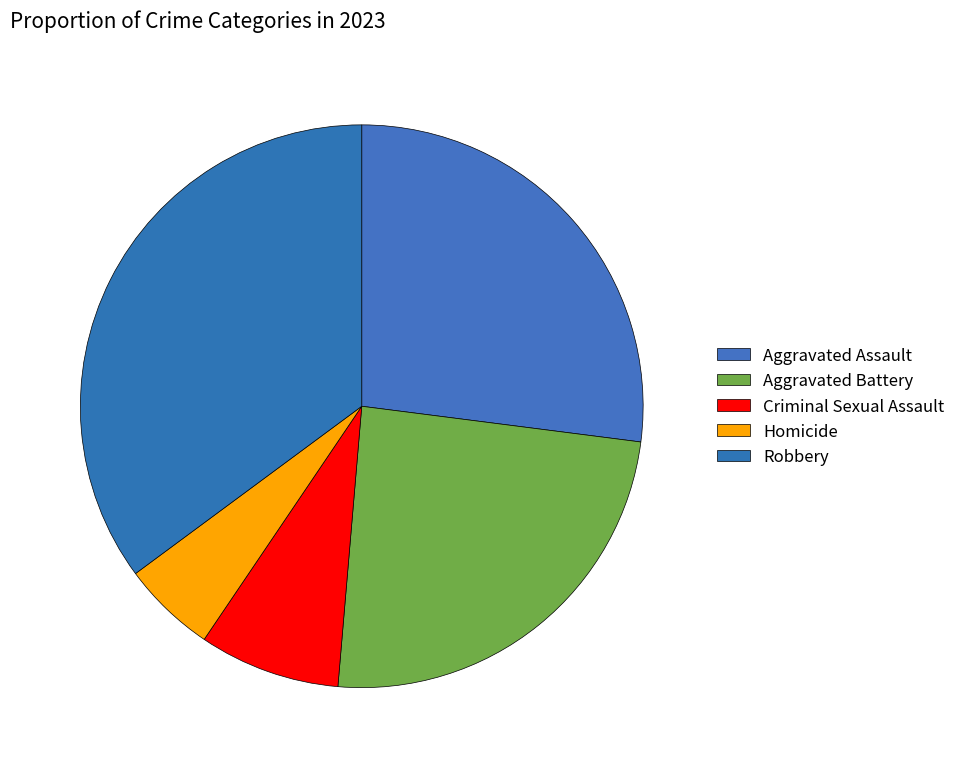

Rank the categories by value from highest to lowest.

Robbery, Aggravated Assault, Aggravated Battery, Criminal Sexual Assault, Homicide